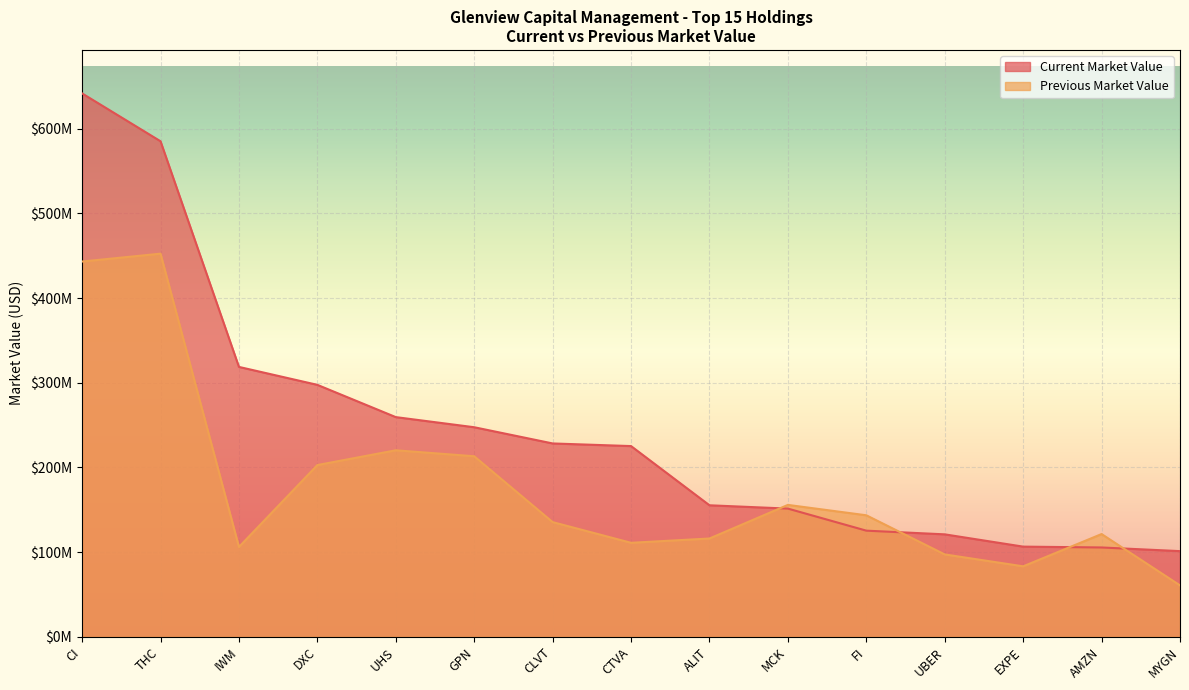

What is the difference between the second highest and minimum values in the Previous Market Value series?

382375580